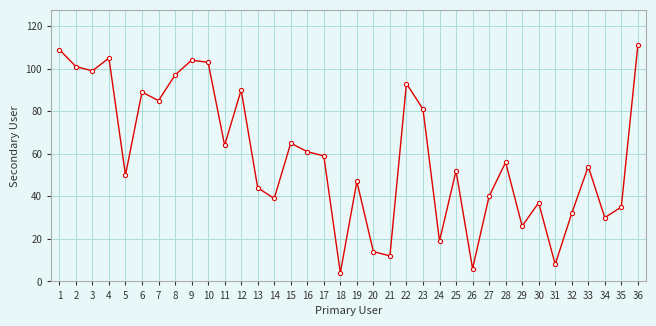

Approximately how many times larger is the value at 16 compared to 22?

0.7